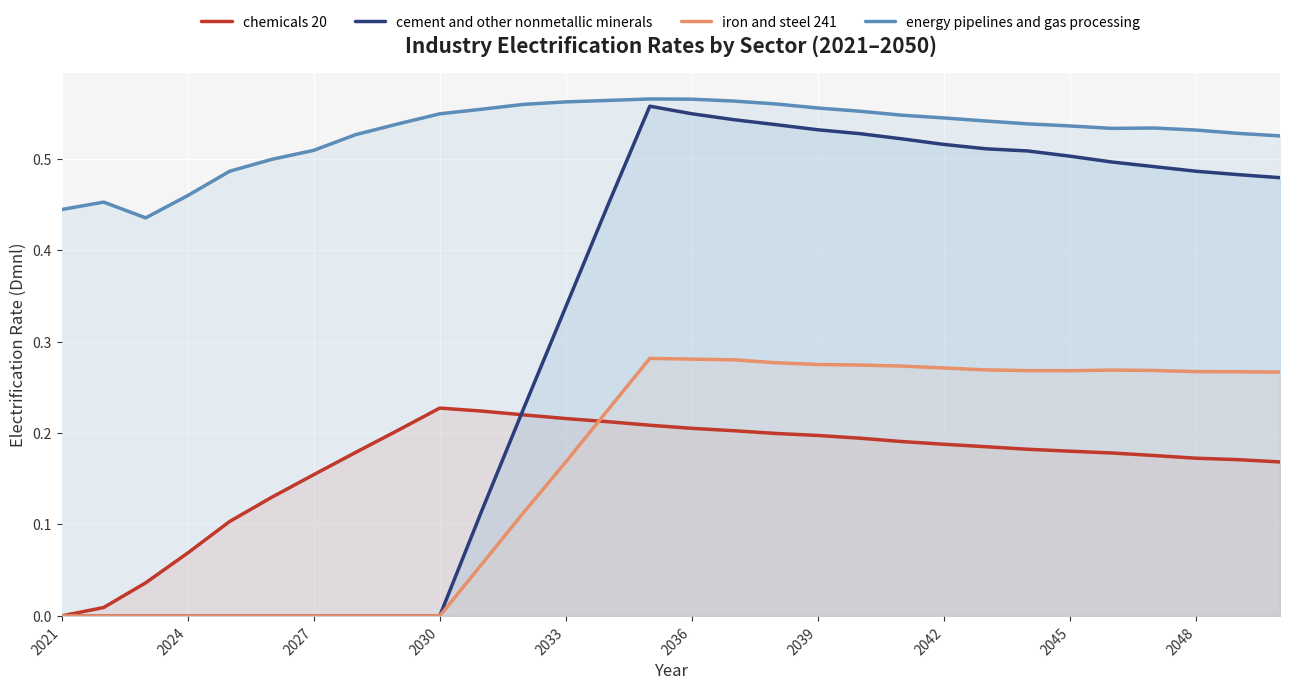

What is the difference between the maximum and second lowest values in the chemicals 20 series?

0.2